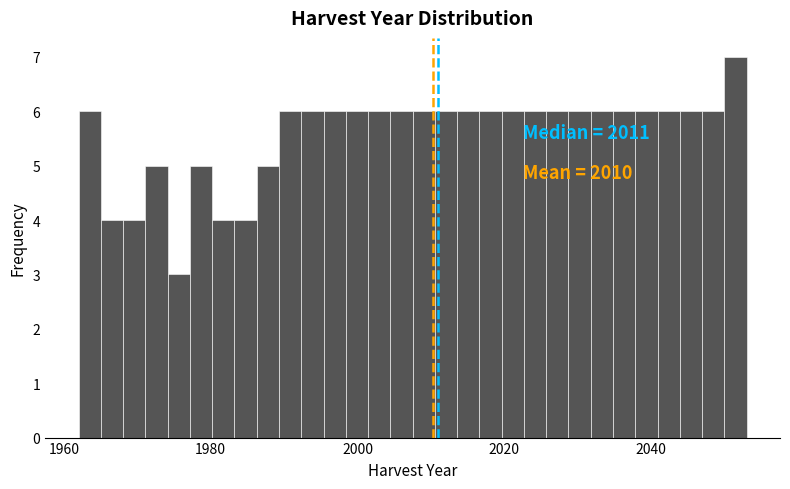

Read against the x-axis, roughly where is the centre of the tallest bar?

2052